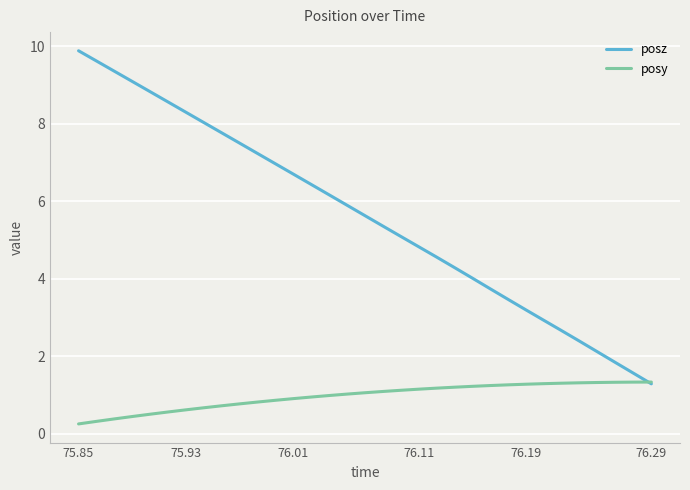

List the series in order of their peak value, highest first.

posz, posy